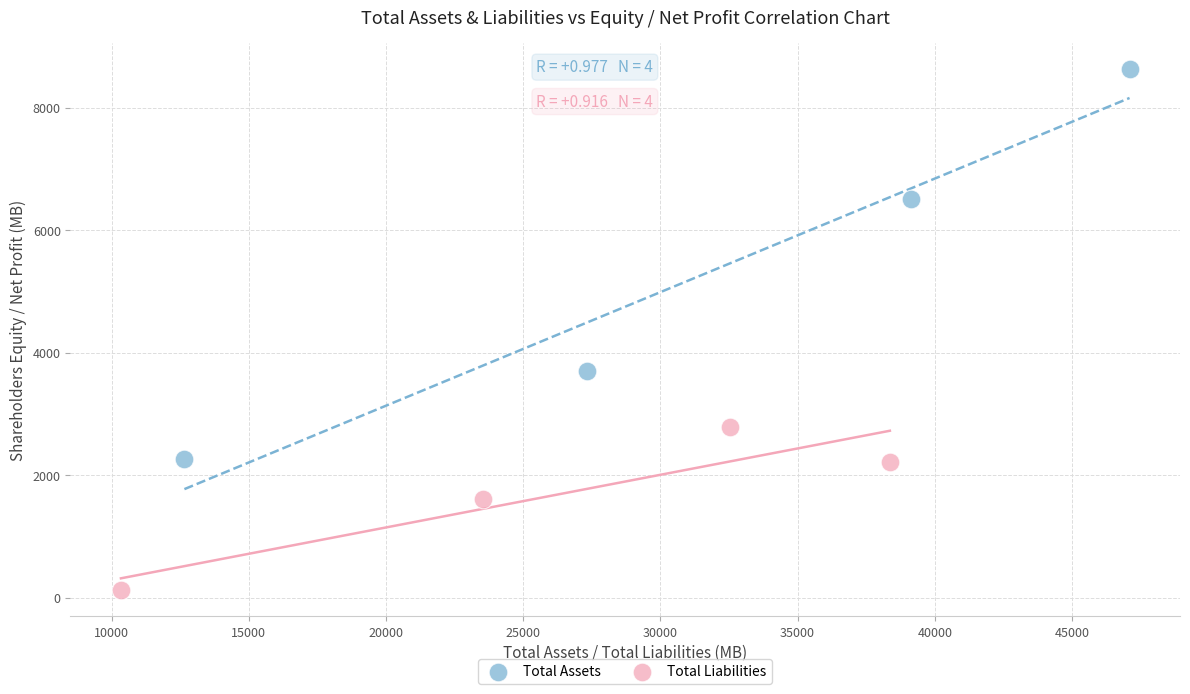

What are all the series names shown in the legend?

Total Assets, Total Liabilities